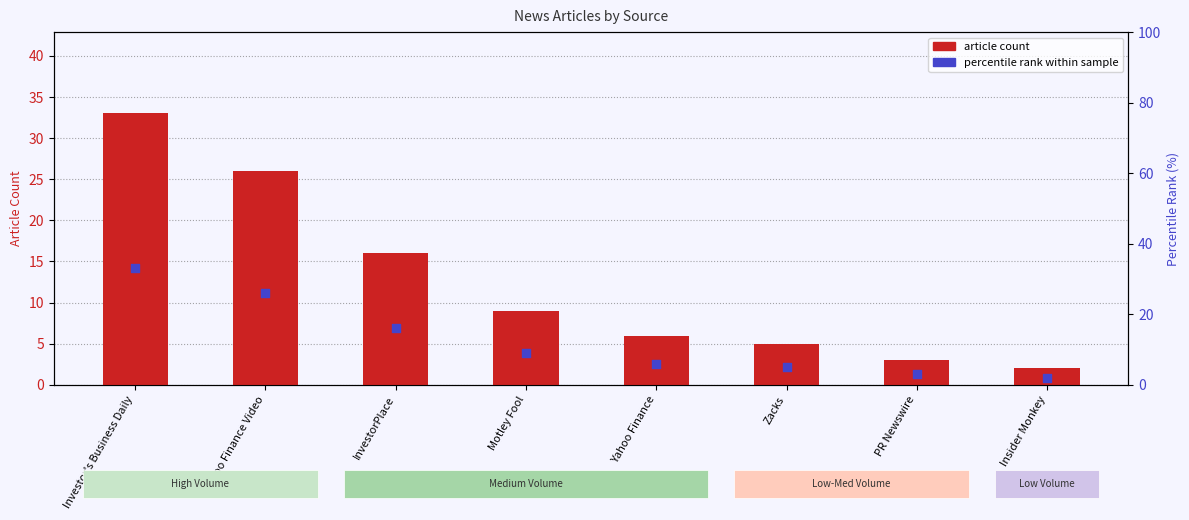

Is the value of article count at Yahoo Finance greater than the value of percentile rank within sample at Yahoo Finance Video?

No